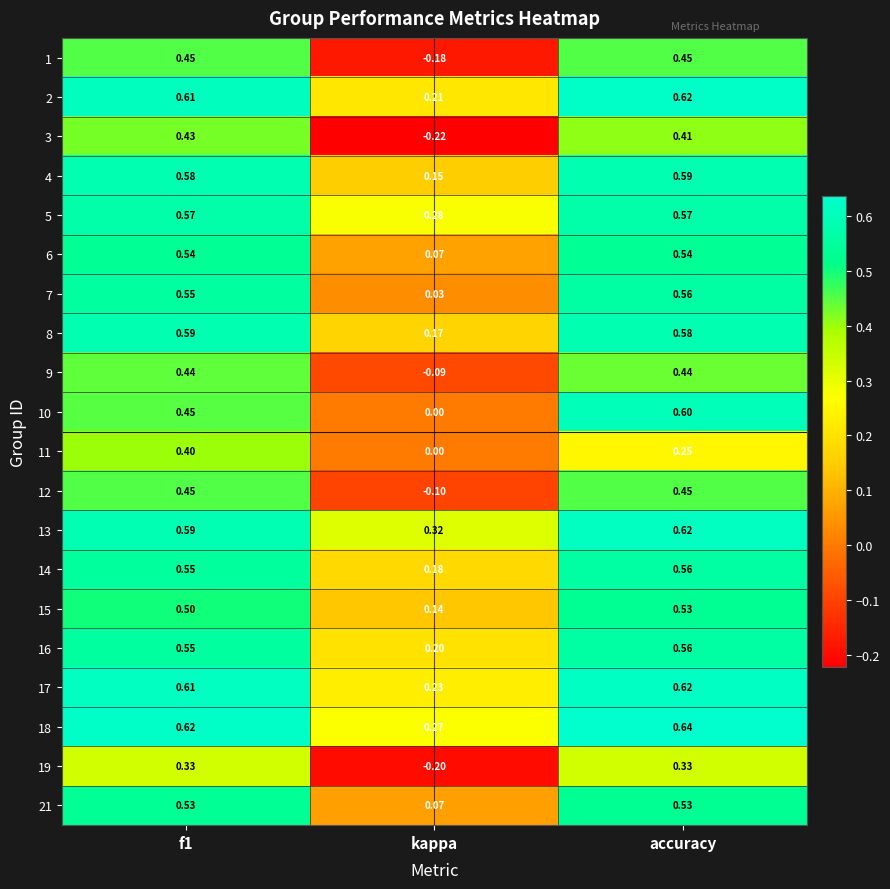

Where is 19 nearest to the value 0?

kappa